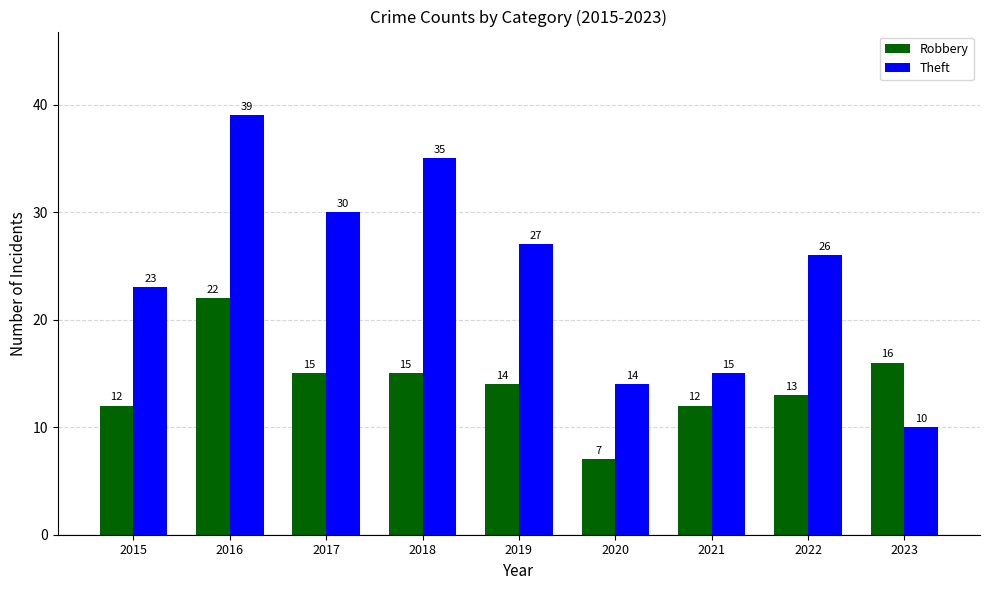

What is the difference between the maximum and minimum values in the Robbery series?

15